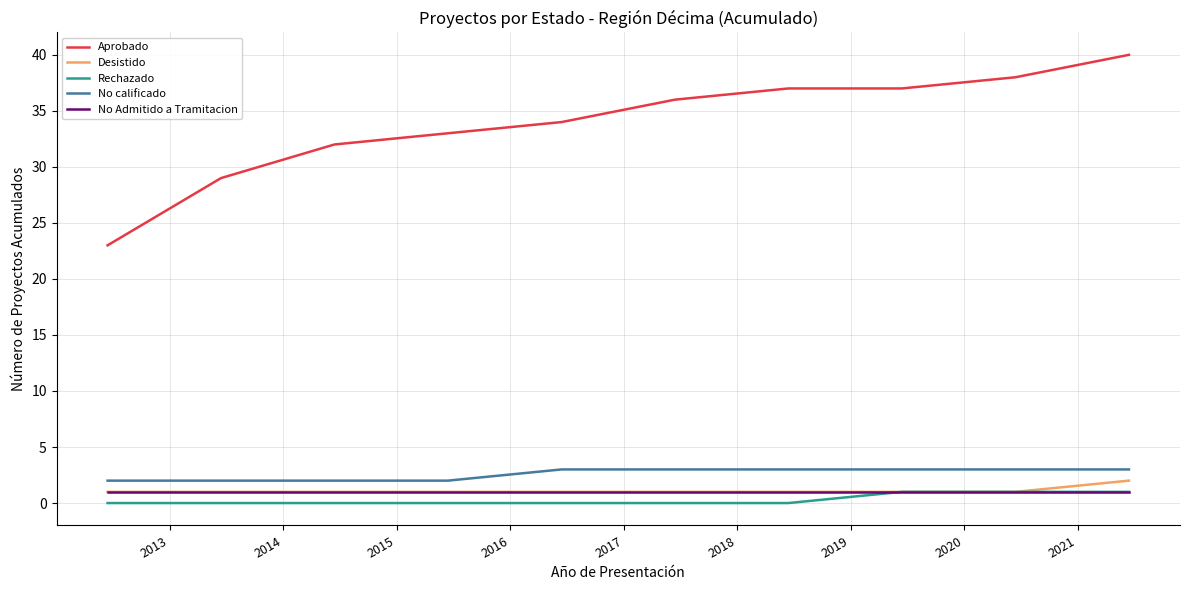

Which series has the widest spread of values?

Aprobado